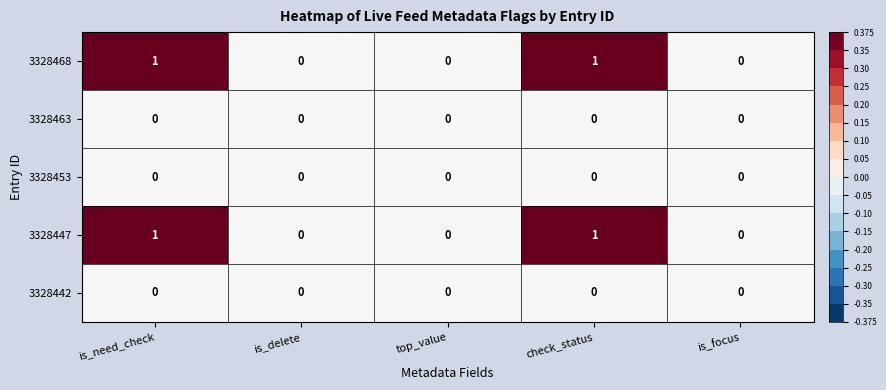

The value of 3328463 at check_status is 0. True or false?

True